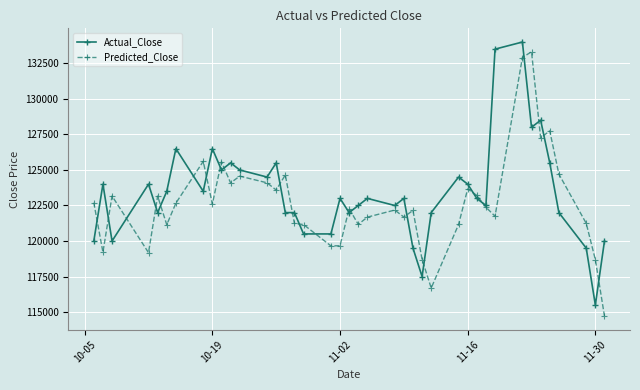

What is the value of the Actual_Close point at the 33rd from the left?

134000.0